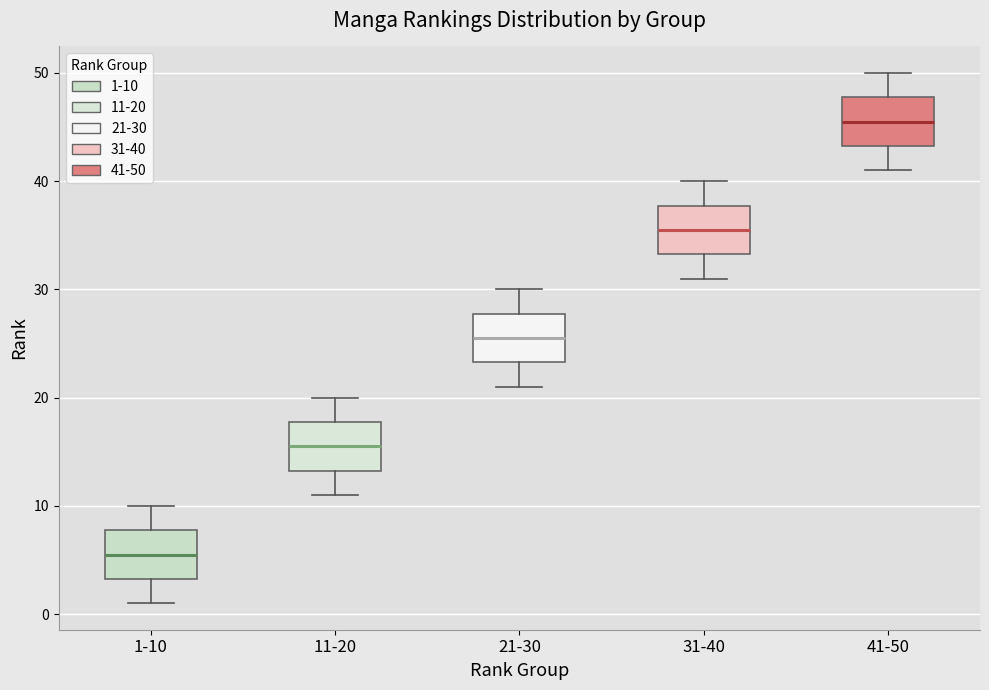

Reading left to right, transcribe this box plot: for each box, give where its median line is, the range the box spans, and where its two whiskers end, as read against the y-axis. The values are not printed on the chart, so give them approximately, as read against the axis.

1-10: median 6, box 3 to 8, whiskers 1 to 10
11-20: median 16, box 13 to 18, whiskers 11 to 20
21-30: median 26, box 23 to 28, whiskers 21 to 30
31-40: median 36, box 33 to 38, whiskers 31 to 40
41-50: median 46, box 43 to 48, whiskers 41 to 50